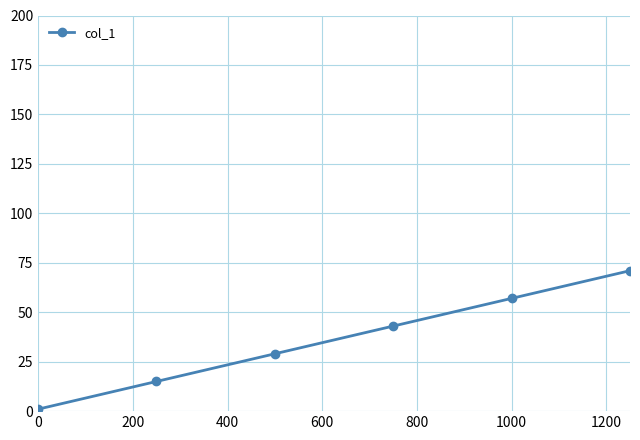

What is the value of the 3rd point from the left?

29